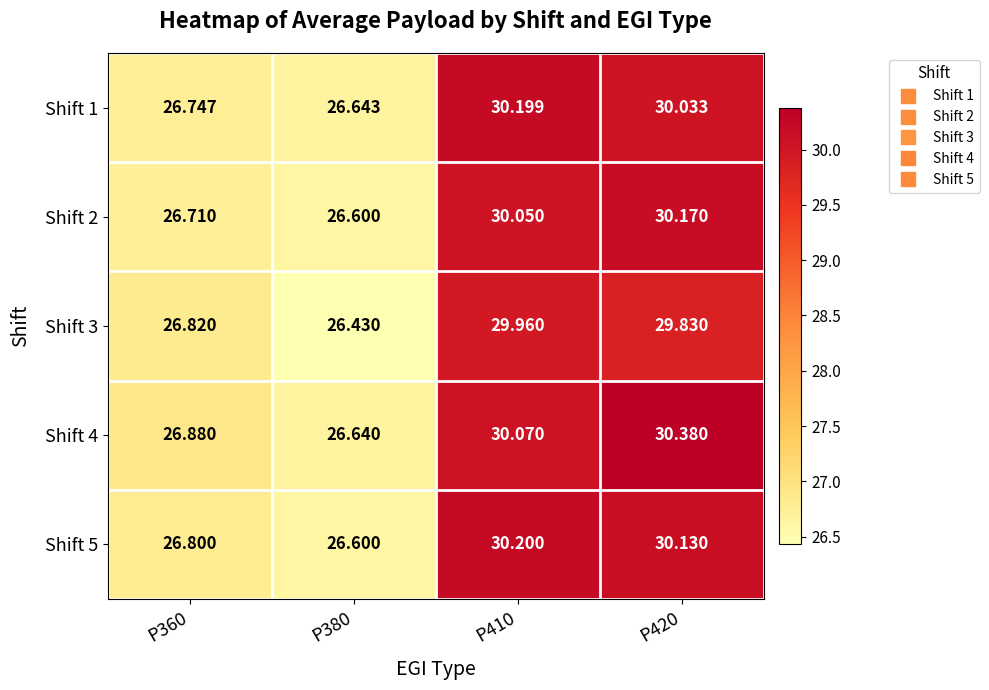

Is the value of Shift 1 at P420 greater than the value of Shift 5 at P420?

No